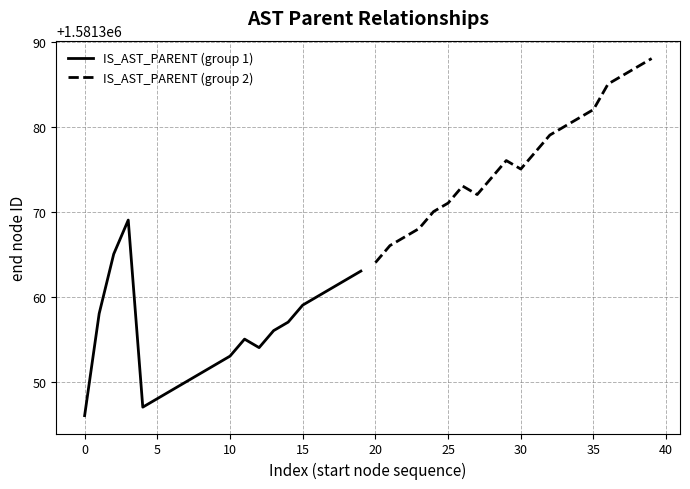

After their last crossing, which series has the higher values: IS_AST_PARENT (group 2) or IS_AST_PARENT (group 1)?

IS_AST_PARENT (group 2)